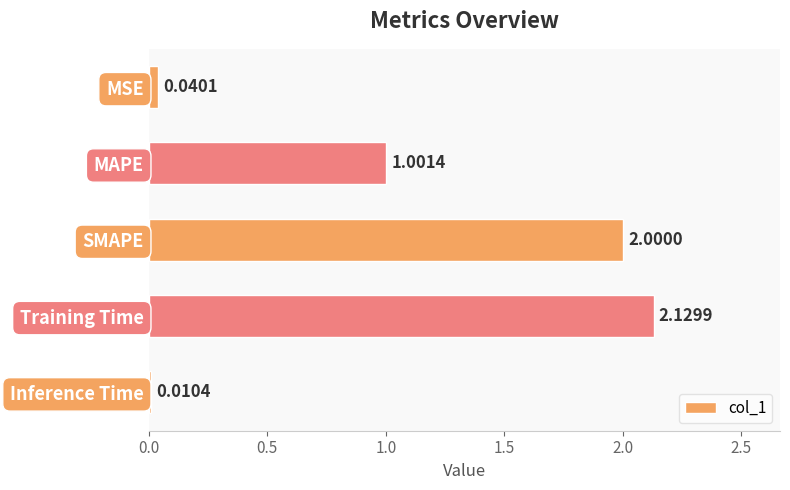

What is the label of the 3rd bar from the top?

SMAPE